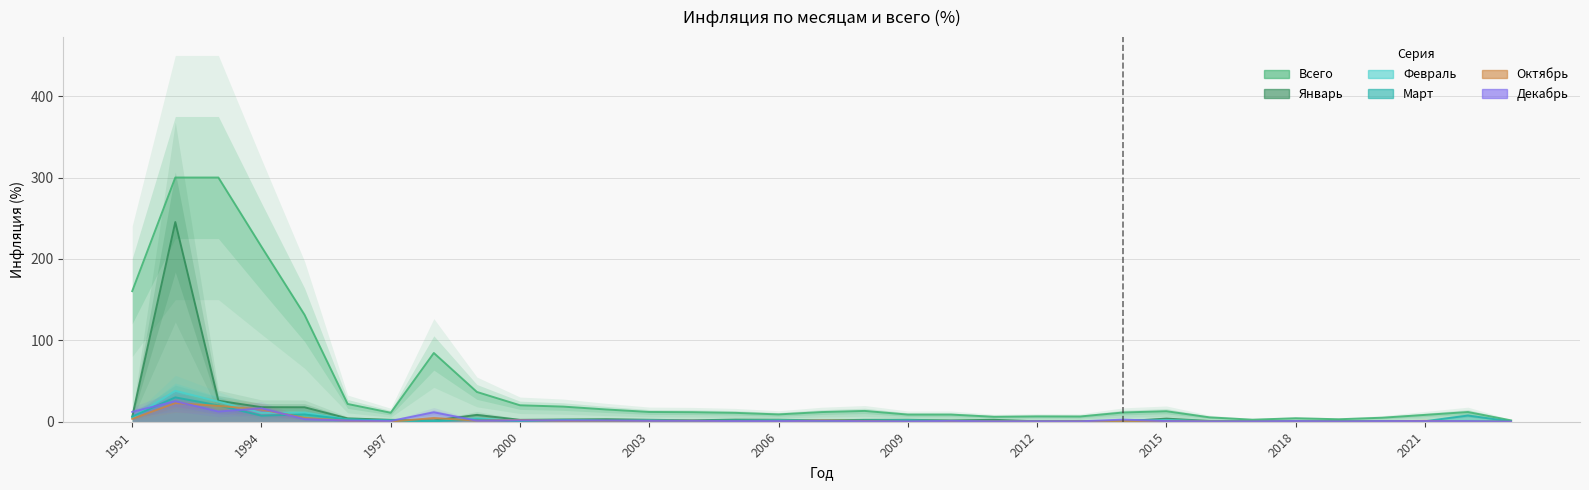

What is the difference between the maximum and minimum values in the Декабрь series?

25.2